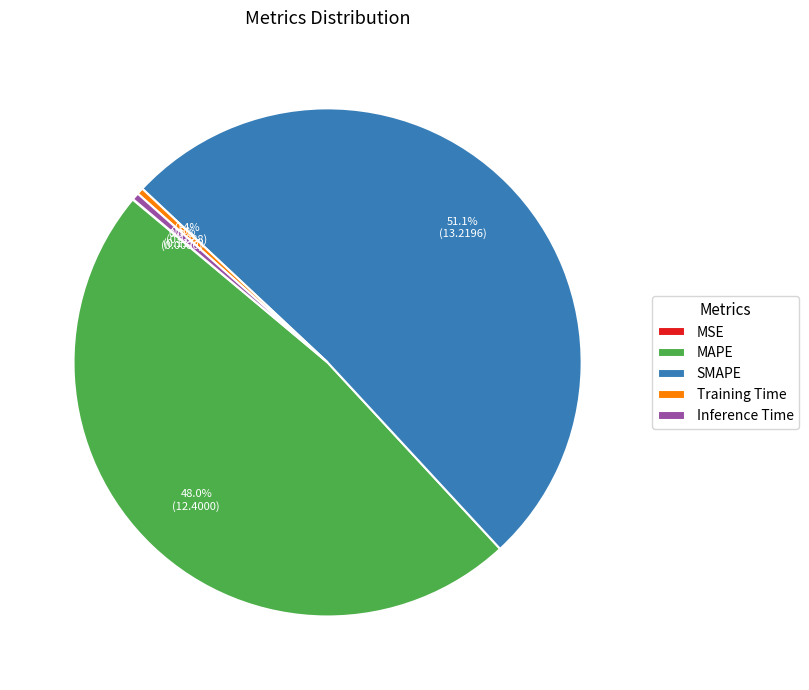

To the nearest percent, what portion does MAPE represent?

48%